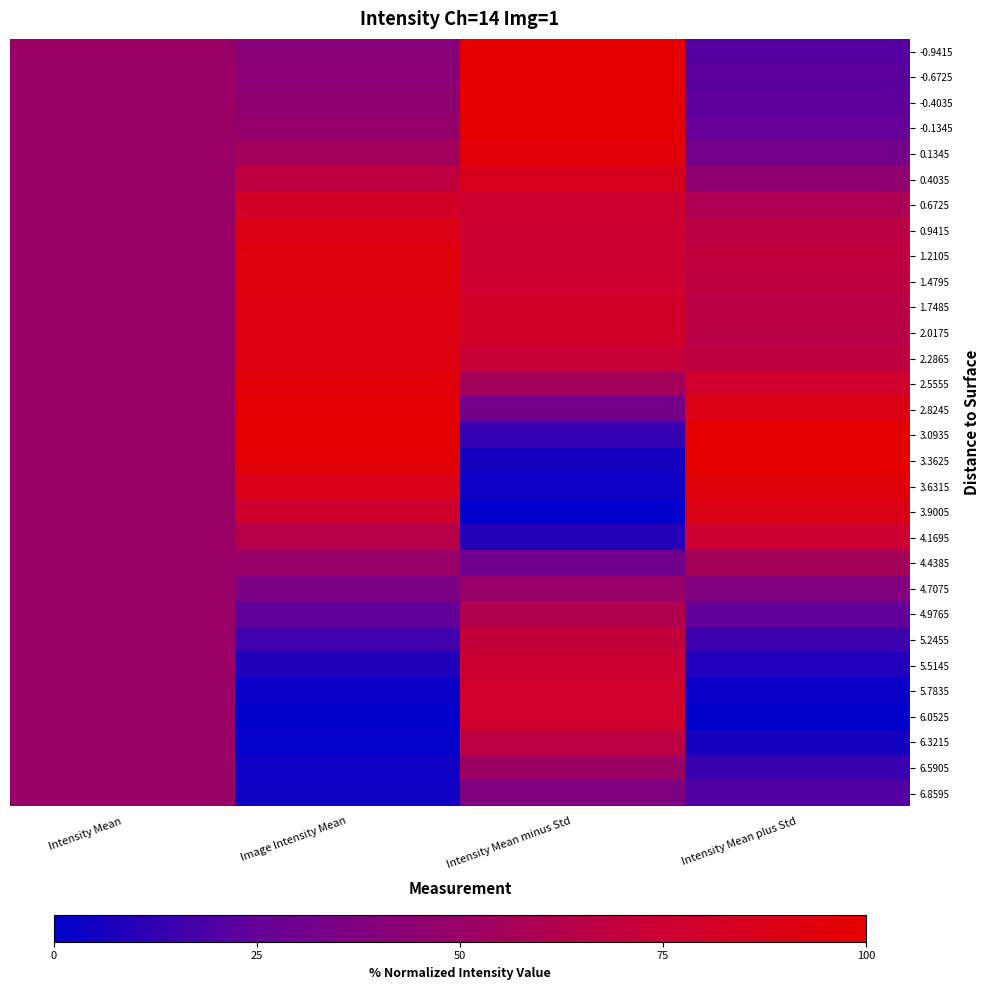

Rank the series at Intensity Mean plus Std from lowest to highest value.

6.0525, 5.7835, 6.3215, 5.5145, 6.5905, 5.2455, 6.8595, -0.9415, -0.6725, -0.4035, 4.9765, -0.1345, 0.1345, 4.7075, 0.4035, 4.4385, 0.6725, 2.0175, 1.7485, 0.9415, 1.4795, 2.2865, 1.2105, 4.1695, 2.5555, 3.9005, 2.8245, 3.6315, 3.0935, 3.3625